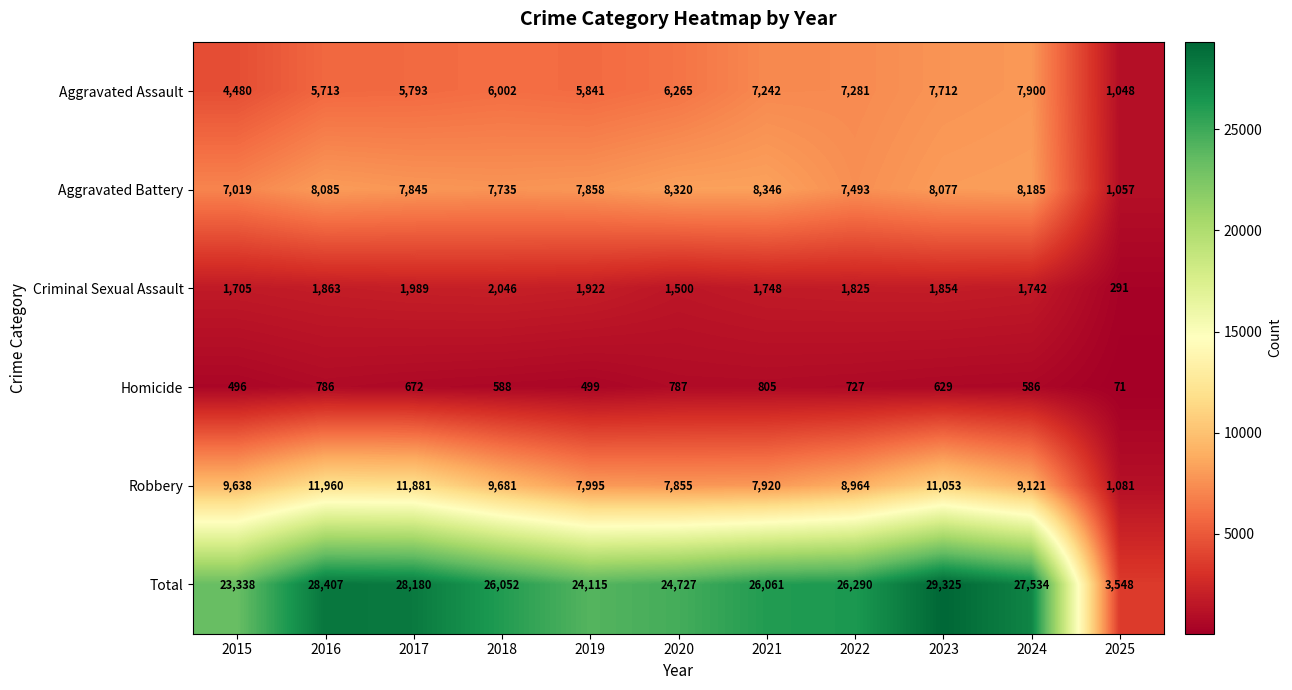

At which category is the sum across all series the highest?

2023